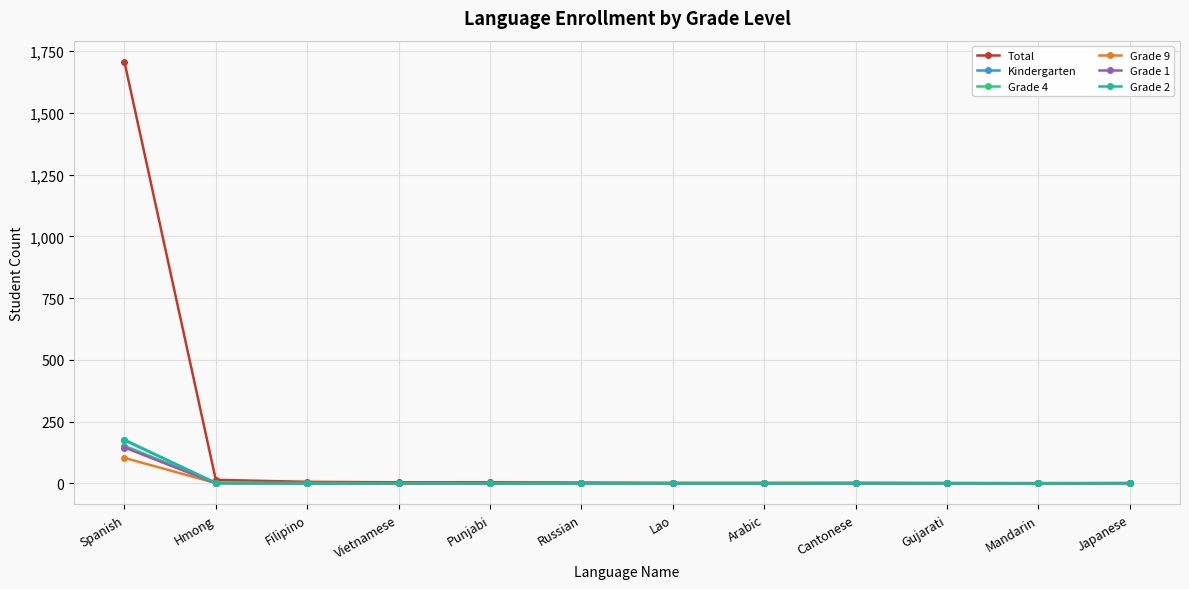

The Kindergarten series shows -106 at Vietnamese. True or false?

False